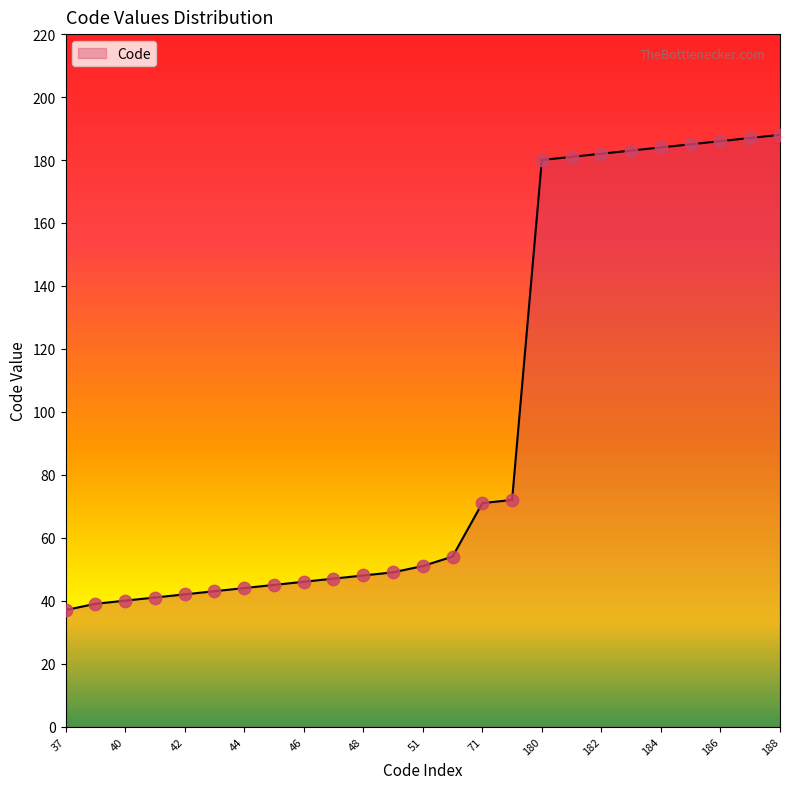

What is the greatest value displayed?

188